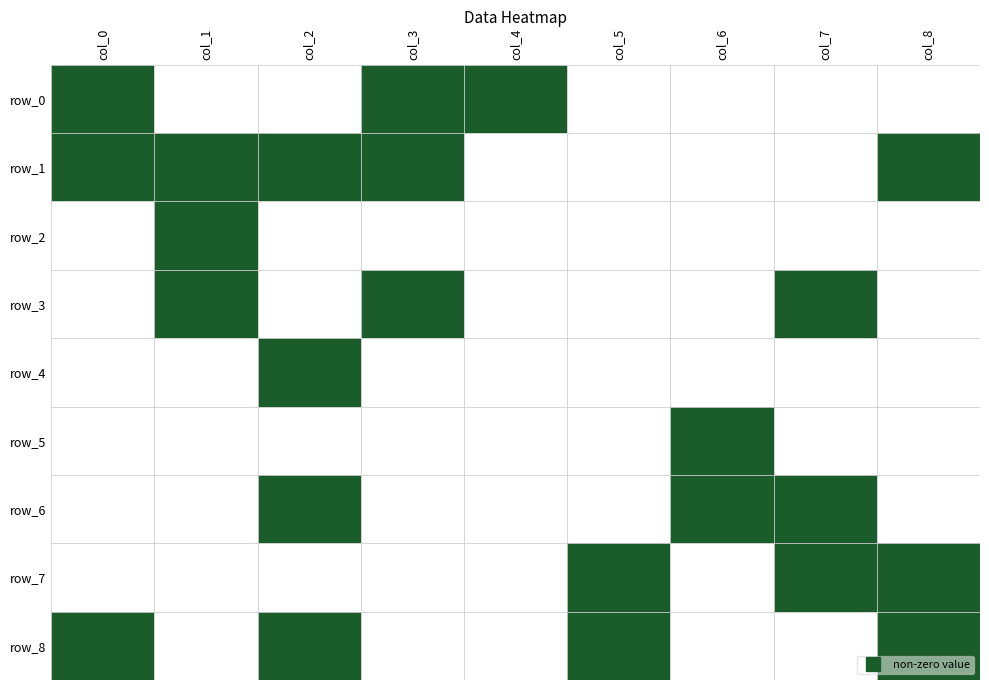

Is it true that col_6 equals 2 at 6?

False